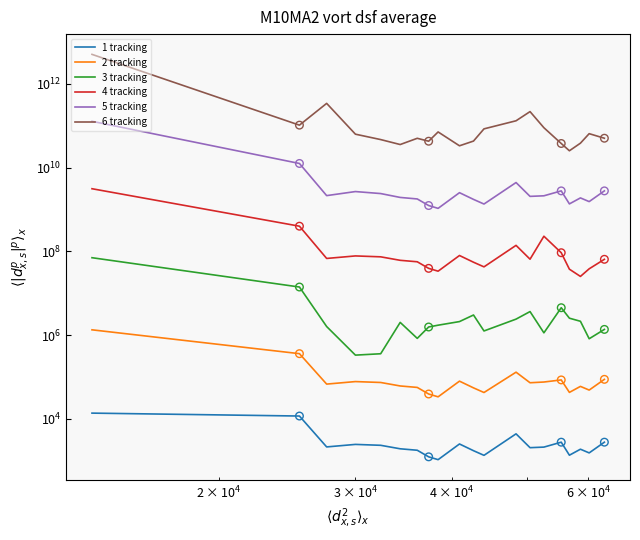

What are all the series names shown in the legend?

1 tracking, 2 tracking, 3 tracking, 4 tracking, 5 tracking, 6 tracking